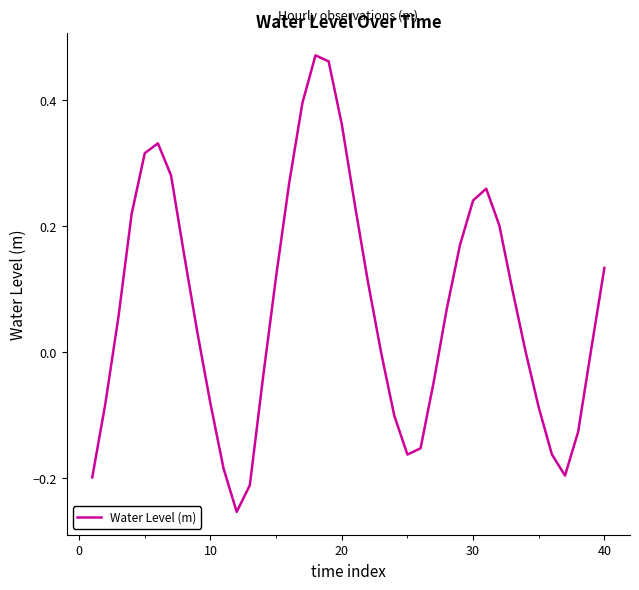

What is the difference between the maximum and minimum values?

0.7